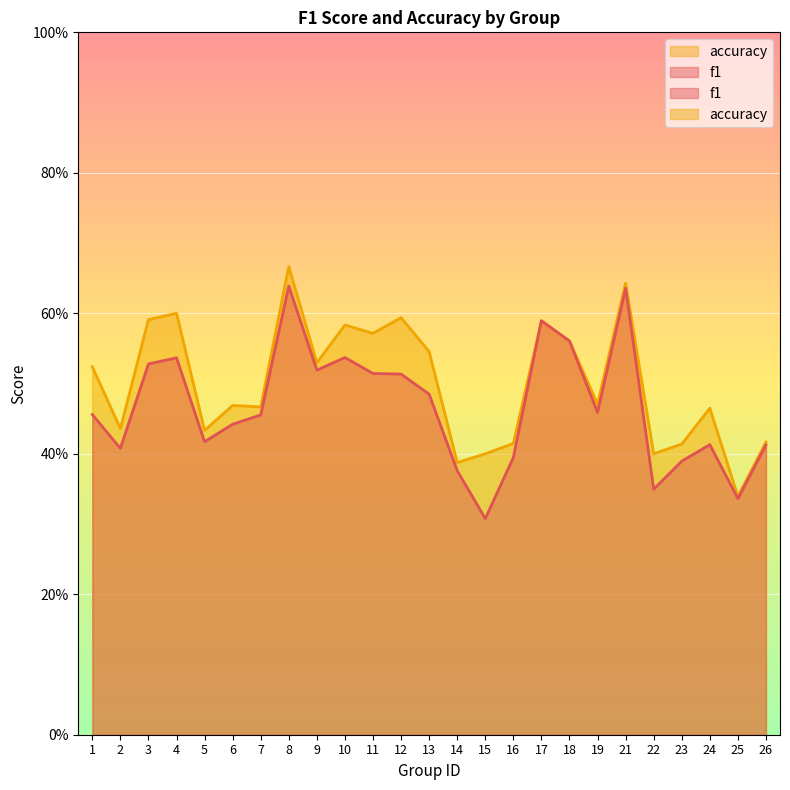

What is the value of the accuracy point at the 11th from the left?

0.6